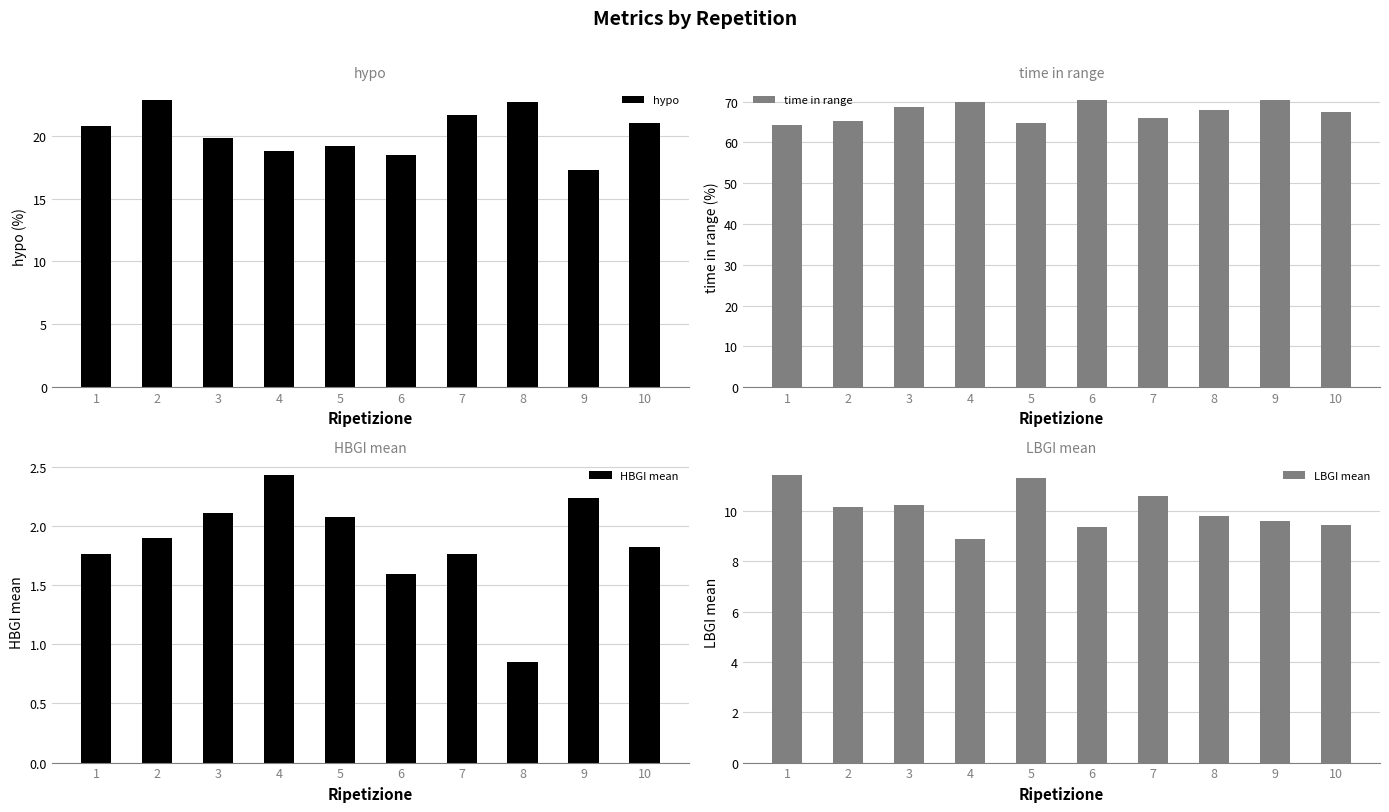

Reading right to left, list all the values displayed in this chart.

hypo: 21.0	17.2	22.7	21.6	18.5	19.2	18.8	19.8	22.9	20.7
time in range: 67.6	70.4	68.0	65.9	70.5	64.7	70.0	68.7	65.3	64.2
HBGI mean: 1.8	2.2	0.9	1.8	1.6	2.1	2.4	2.1	1.9	1.8
LBGI mean: 9.4	9.6	9.8	10.6	9.4	11.3	8.9	10.2	10.2	11.4